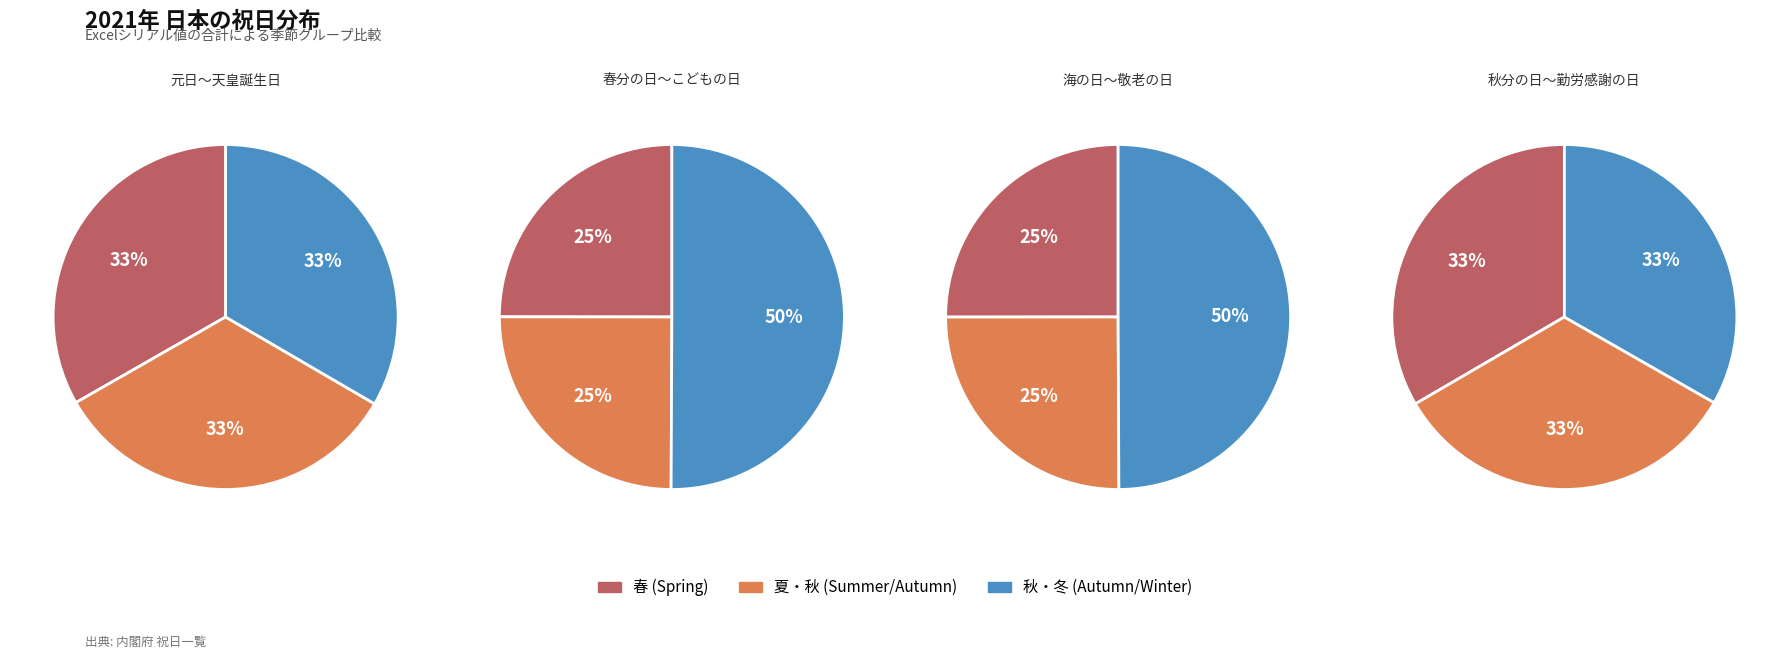

Count the number of slices in the pie.

12